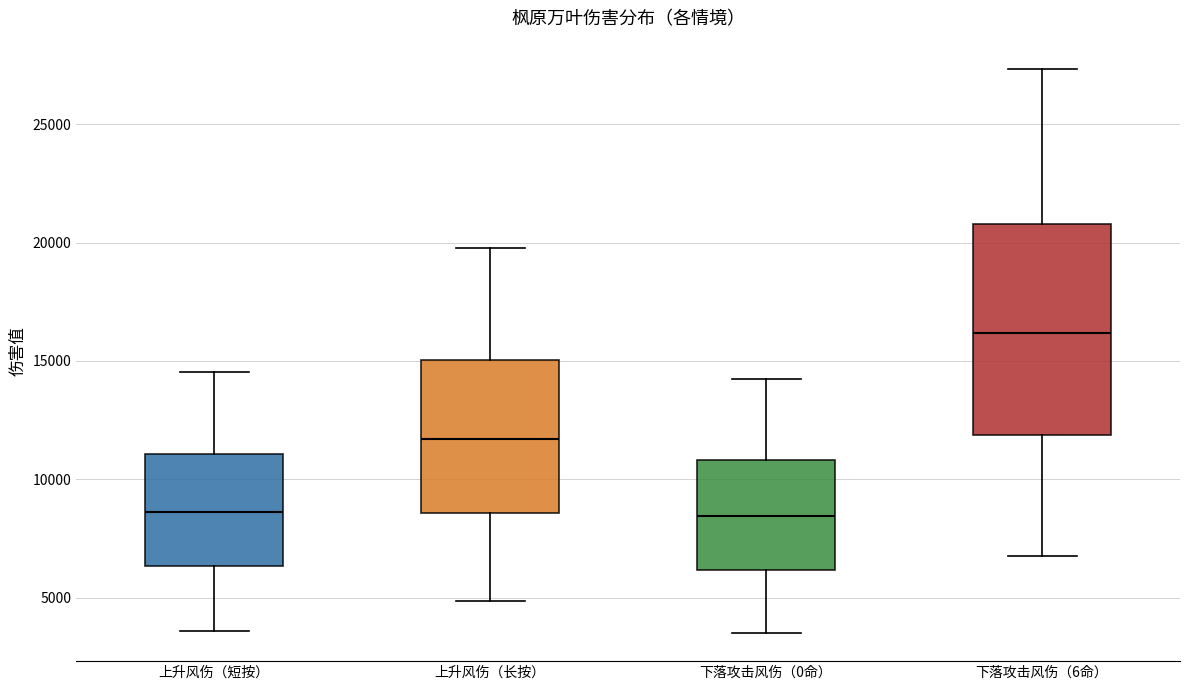

Reading left to right, transcribe this box plot: for each box, give where its median line is, the range the box spans, and where its two whiskers end, as read against the y-axis. The values are not printed on the chart, so give them approximately, as read against the axis.

上升风伤（短按）: median 8500, box 6500 to 11000, whiskers 3500 to 14500
上升风伤（长按）: median 11500, box 8500 to 15000, whiskers 5000 to 20000
下落攻击风伤（0命）: median 8500, box 6000 to 11000, whiskers 3500 to 14000
下落攻击风伤（6命）: median 16000, box 12000 to 21000, whiskers 6500 to 27500